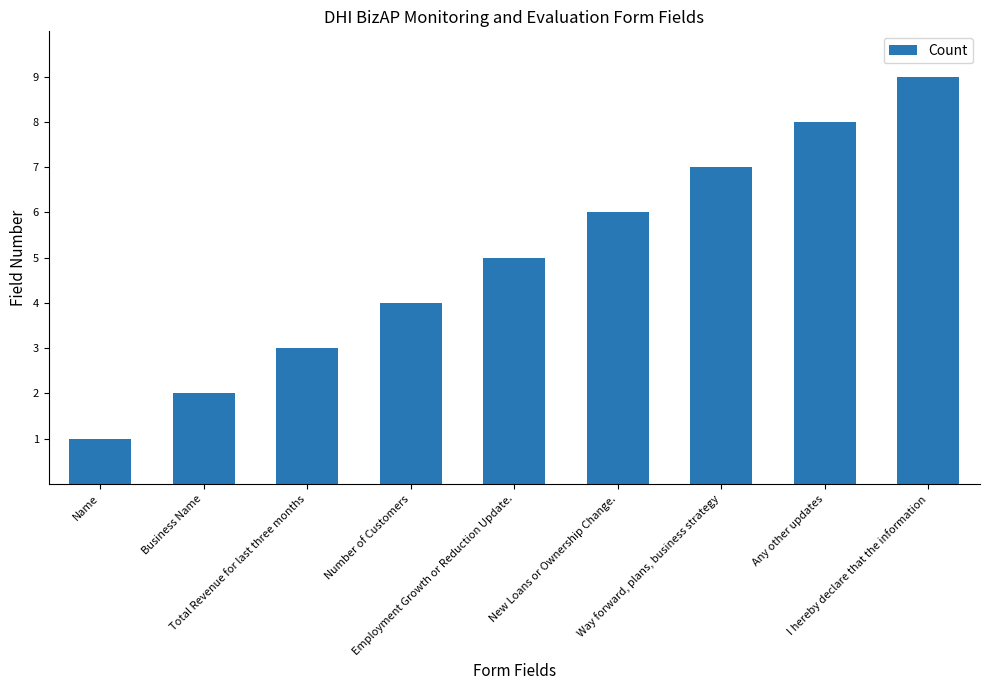

What is the value of the 9th bar from the left?

9